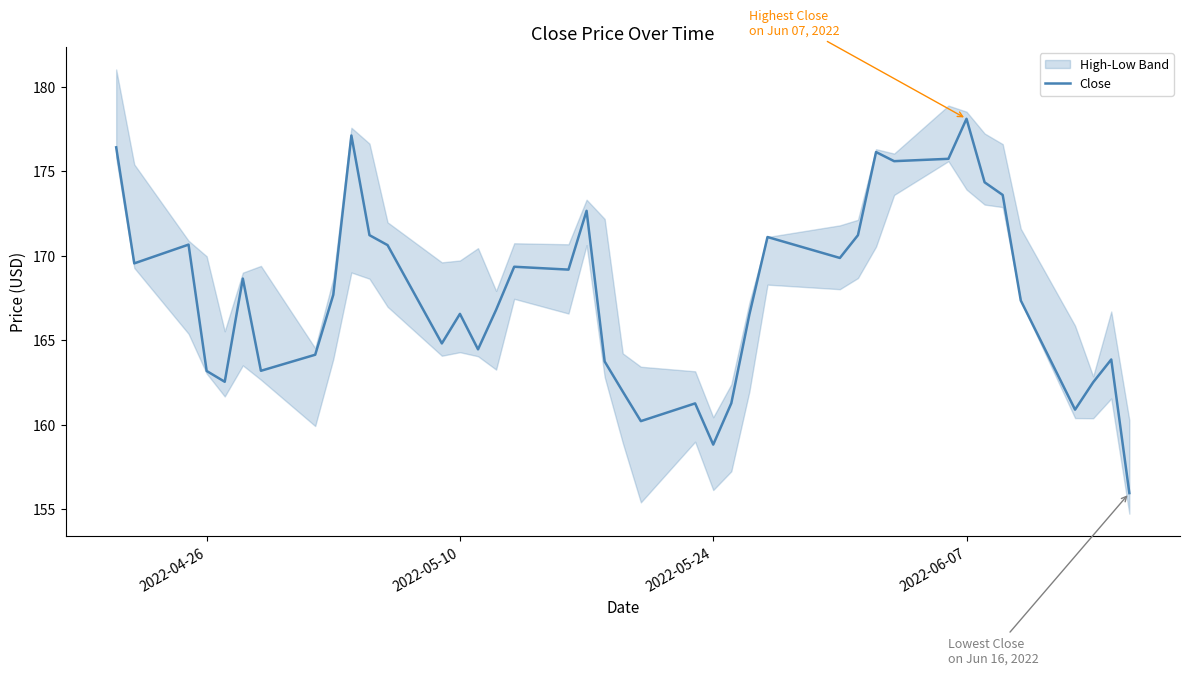

What is the minimum value for Close?

155.9